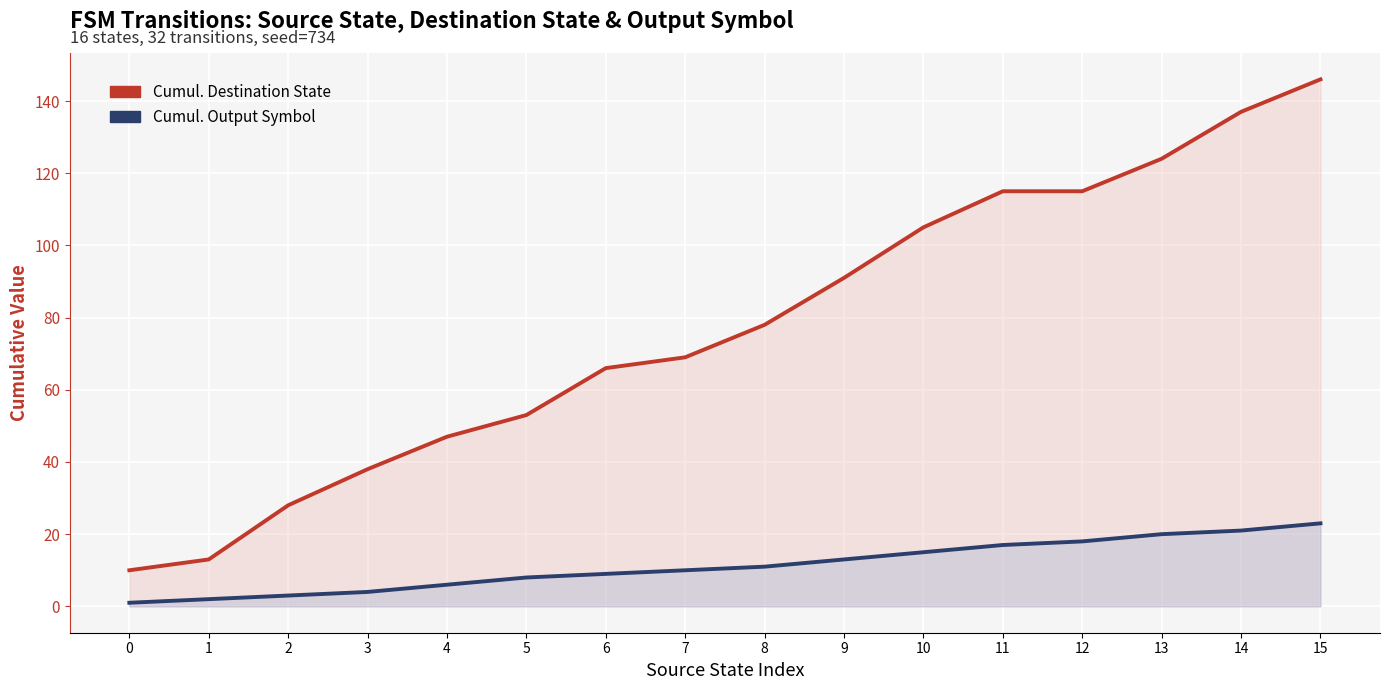

What is the spread (max minus min) of values at 0?

9